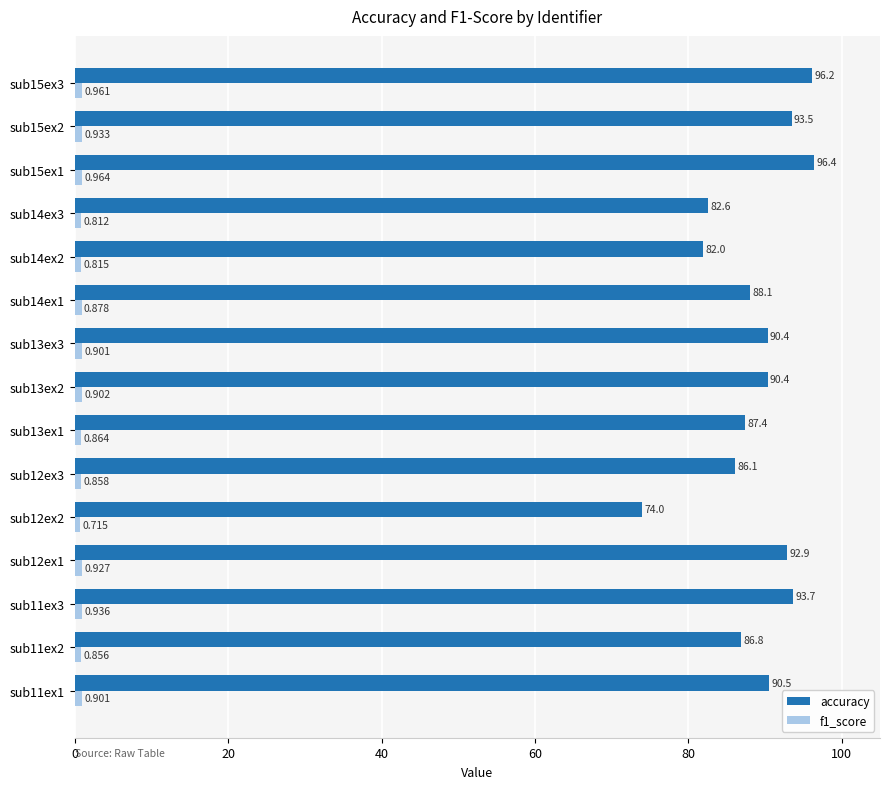

Which series has the largest range (max minus min)?

accuracy